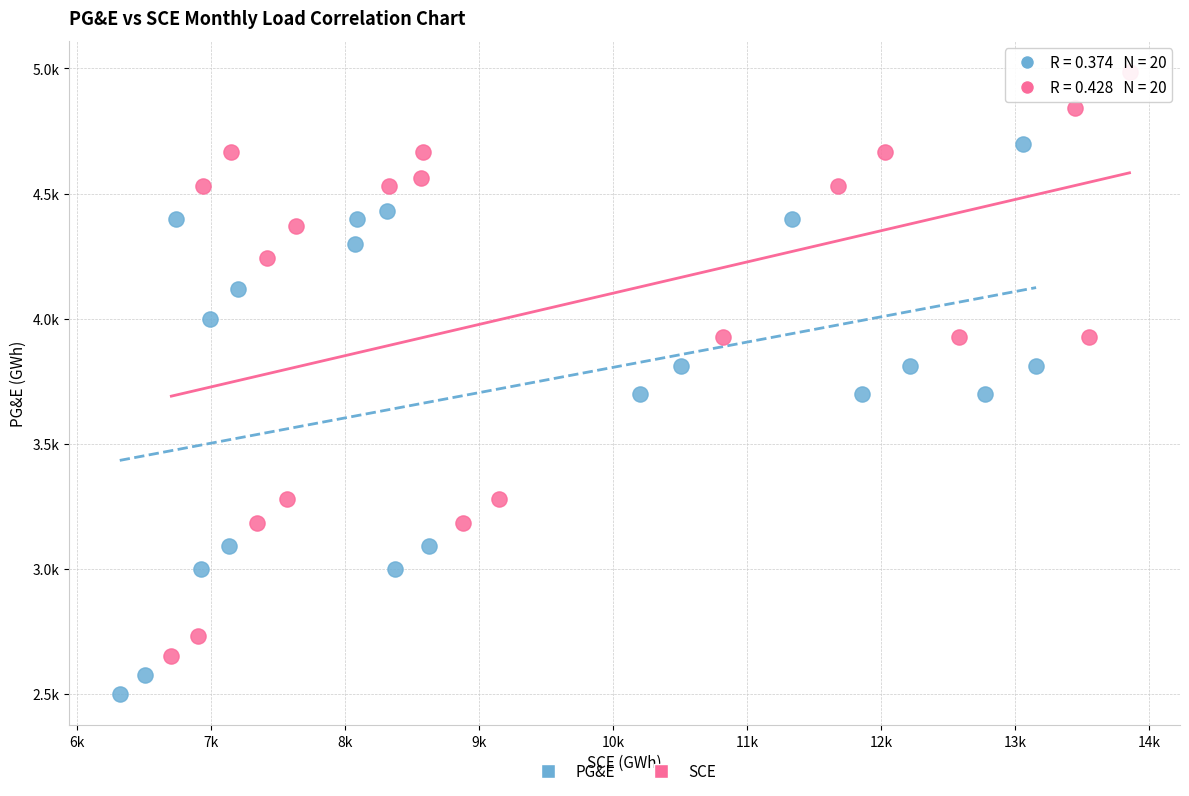

What are all the series names shown in the legend?

PG&E, SCE